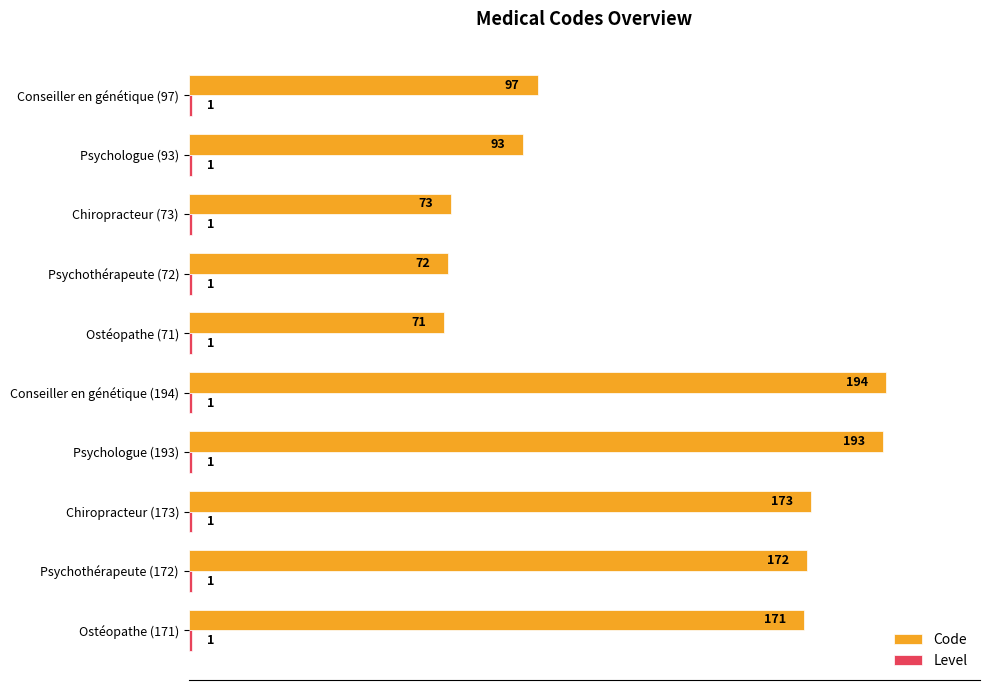

At how many categories does at least one series exceed 2?

10